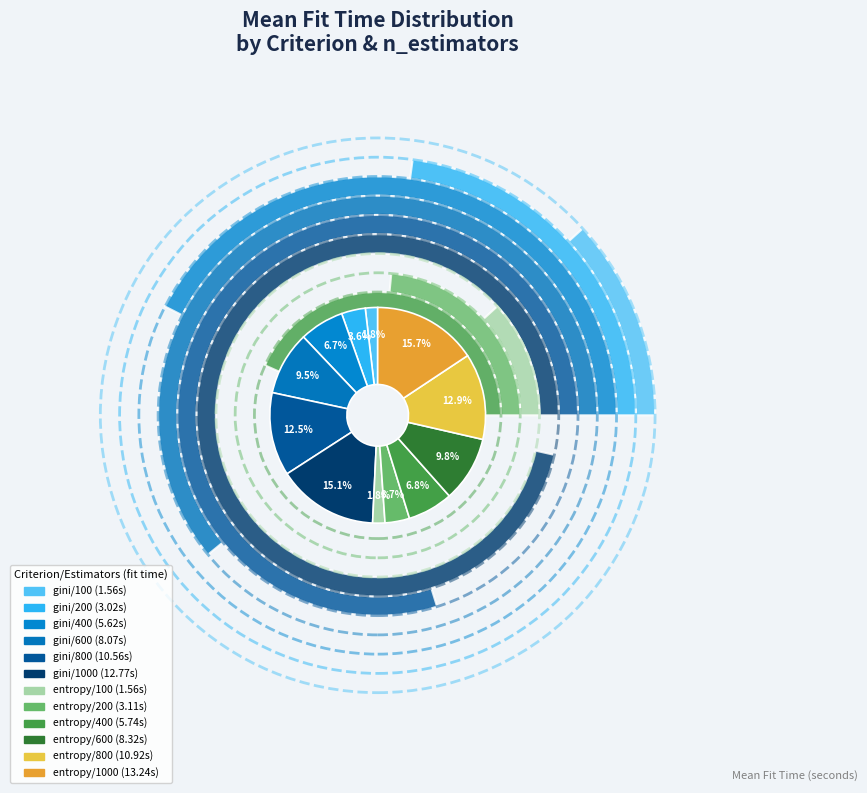

Which slice is the largest?

entropy/1000